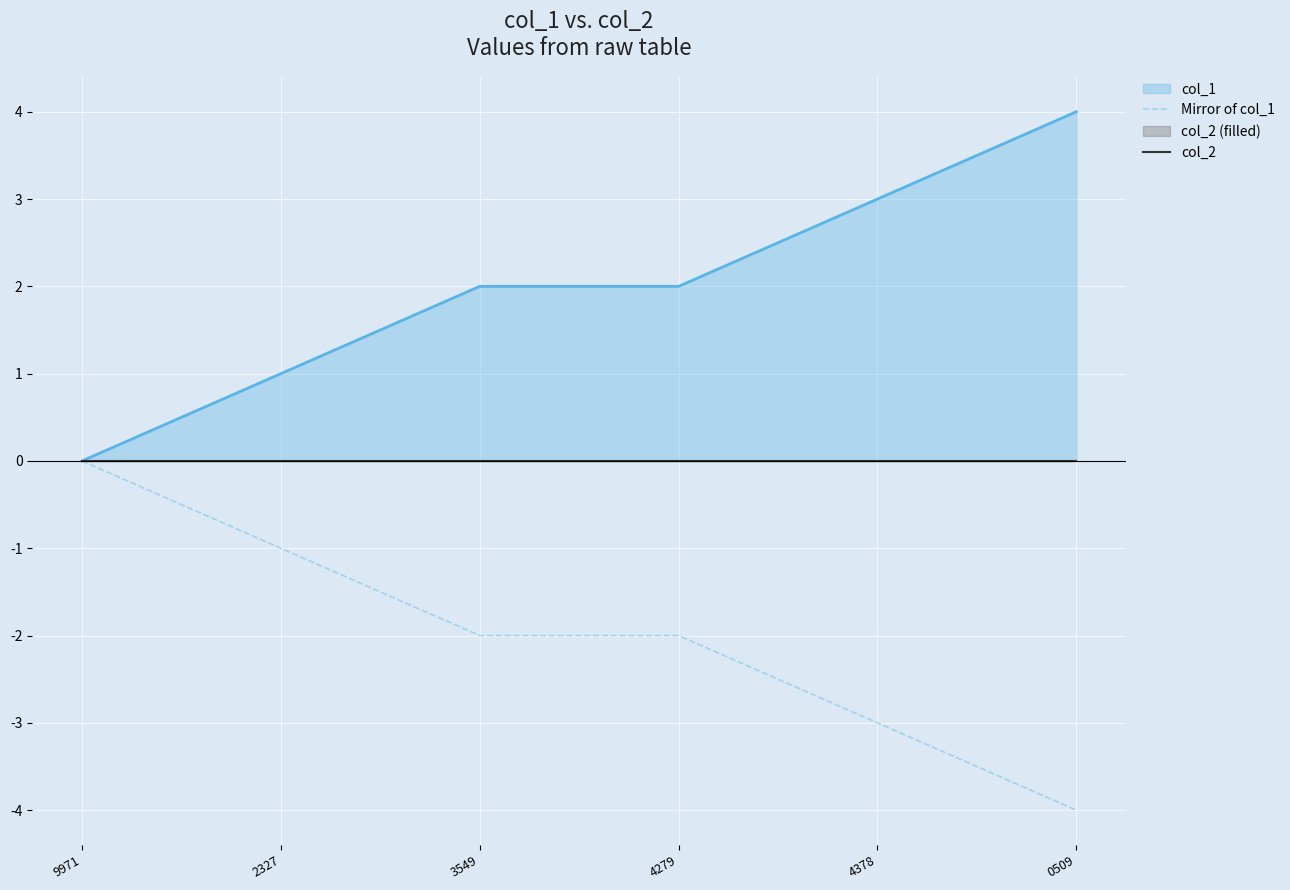

List the labels in order of col_2 value, smallest first.

9971, 2327, 3549, 4279, 4378, 0509